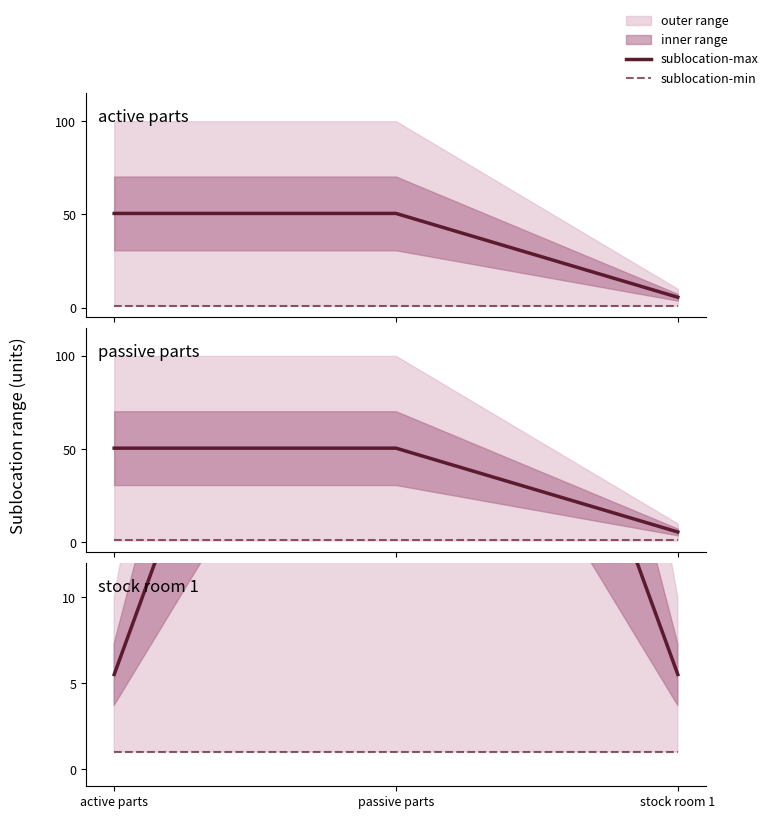

What is the label of the 3rd point from the left?

stock room 1